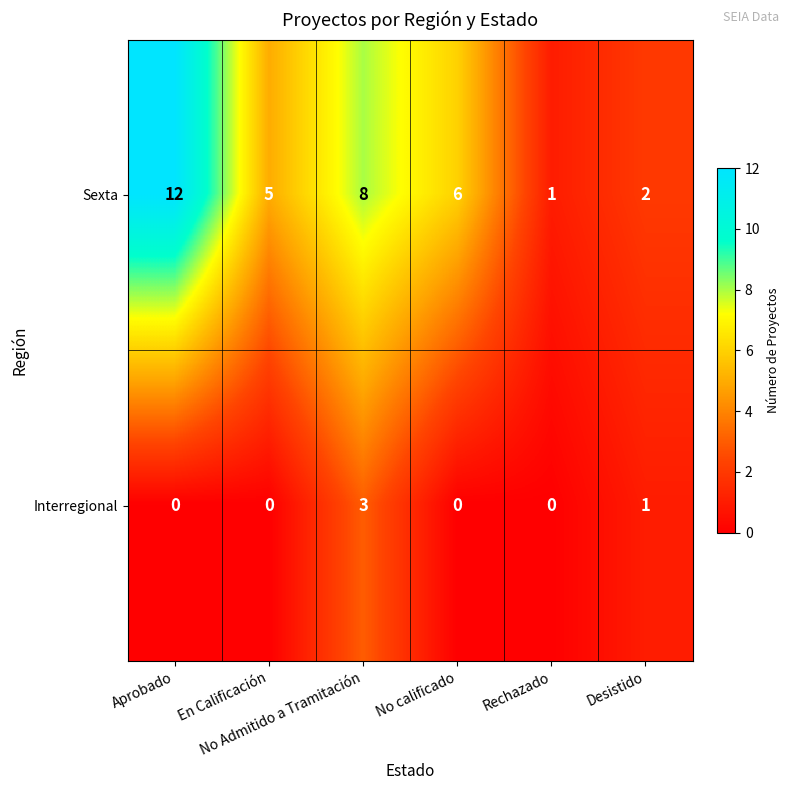

At which category is the sum across all series the highest?

Aprobado